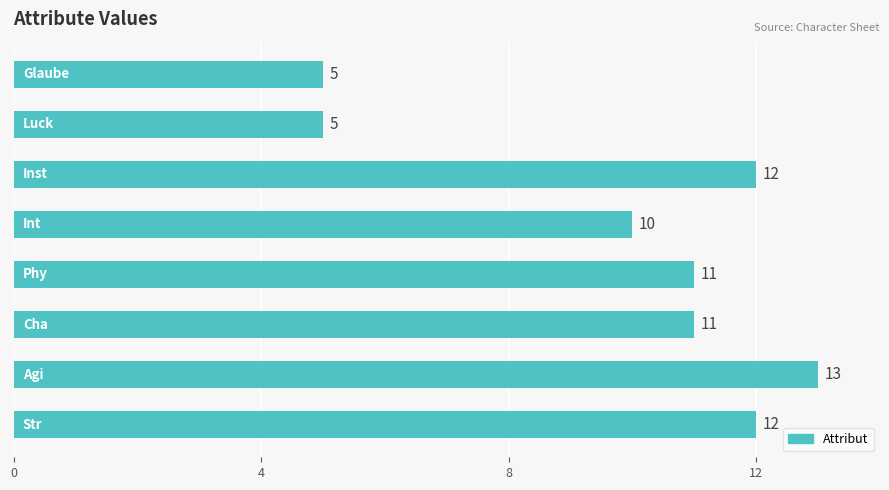

What is the sum of all values?

79